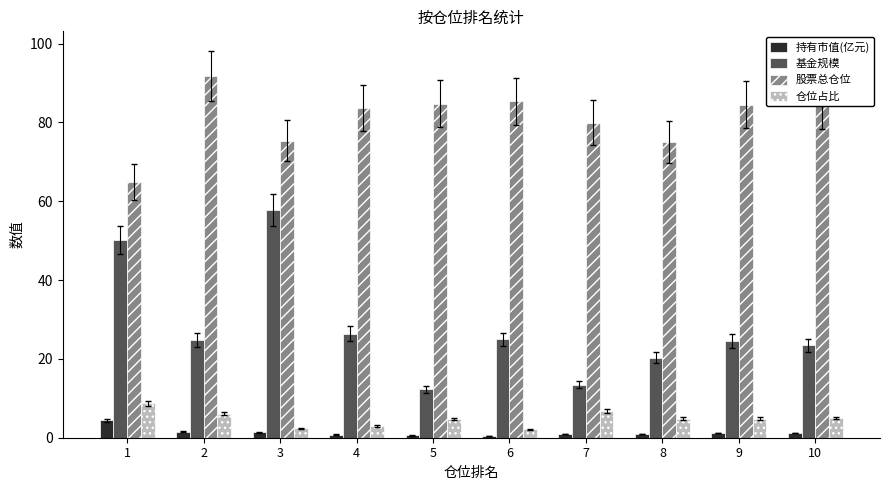

How many data points in 仓位占比 are less than 4?

3